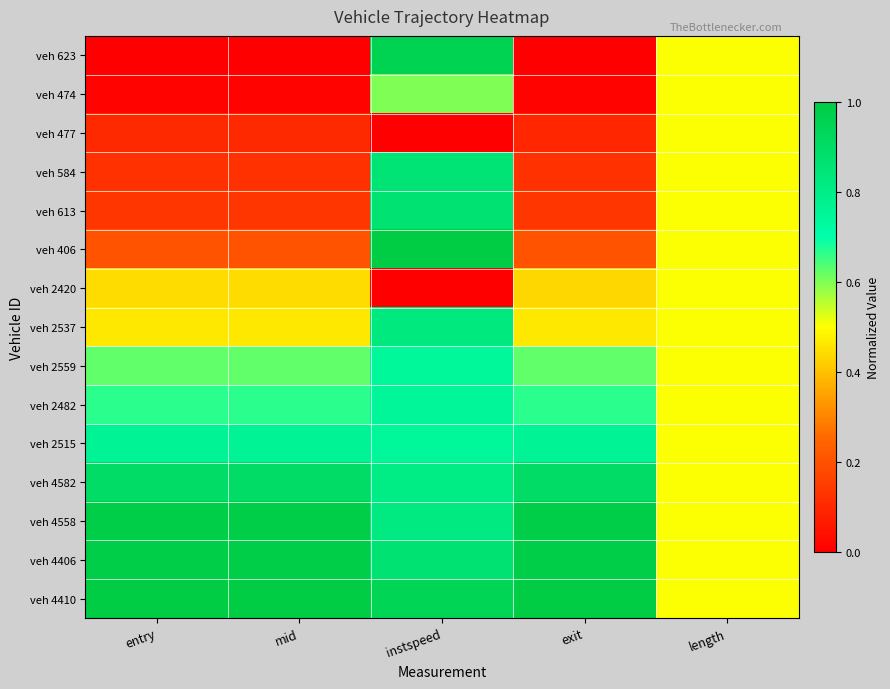

Which series has the largest total across all categories?

veh 4410